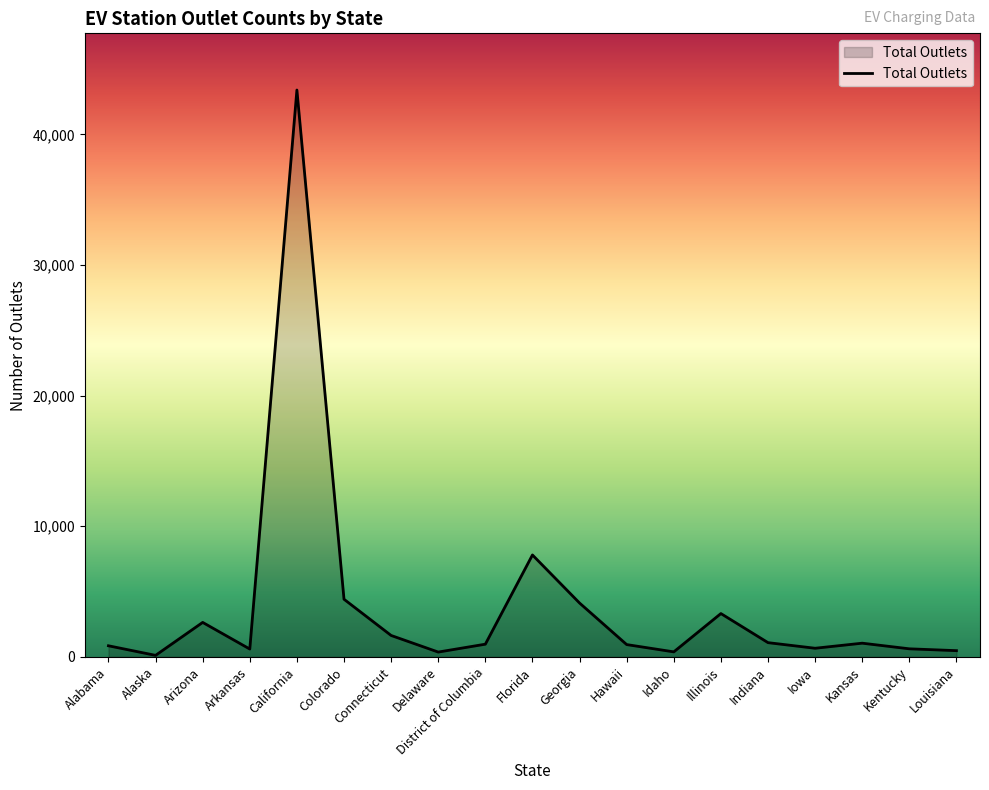

Count the number of categories in the chart.

19